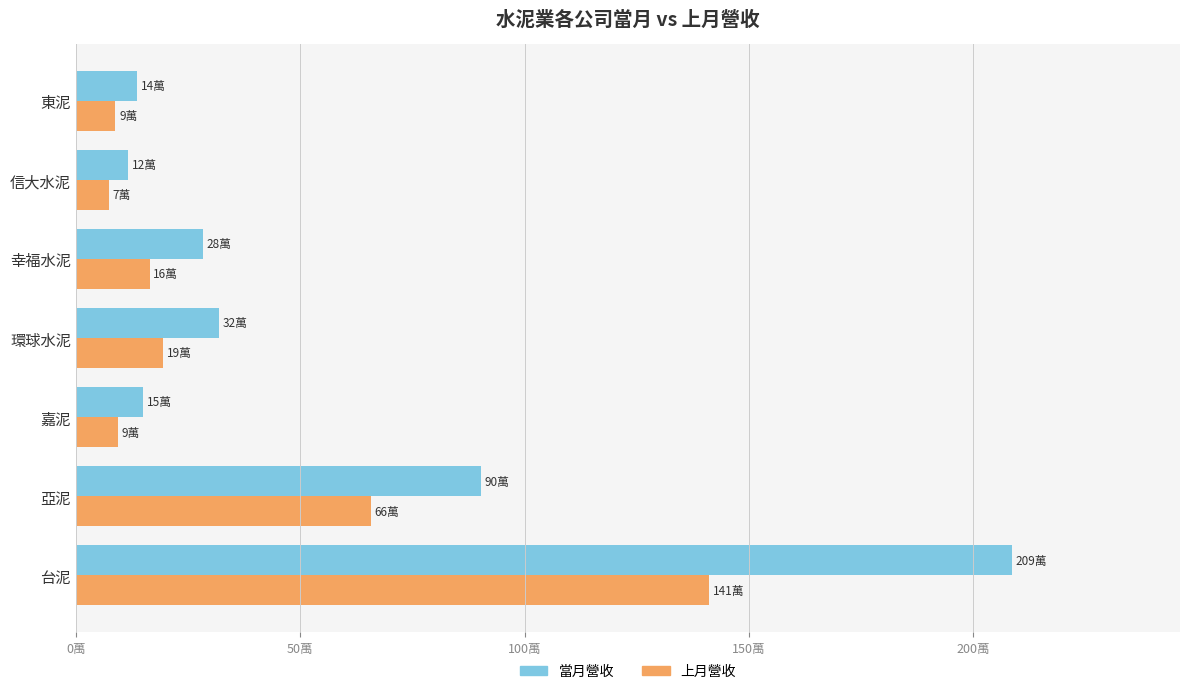

What are all the series names shown in the legend?

當月營收, 上月營收